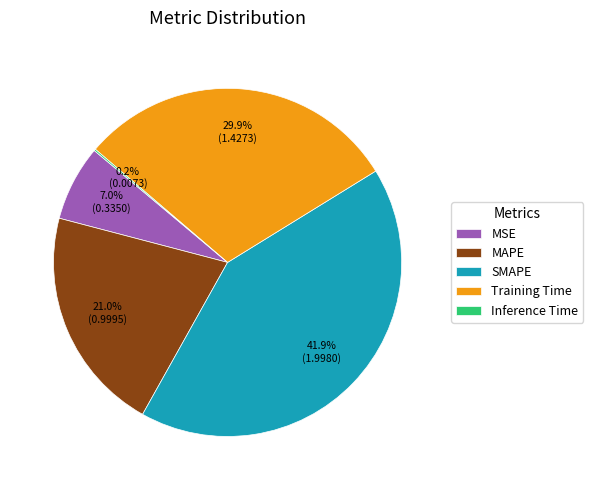

Which slice is the largest?

SMAPE